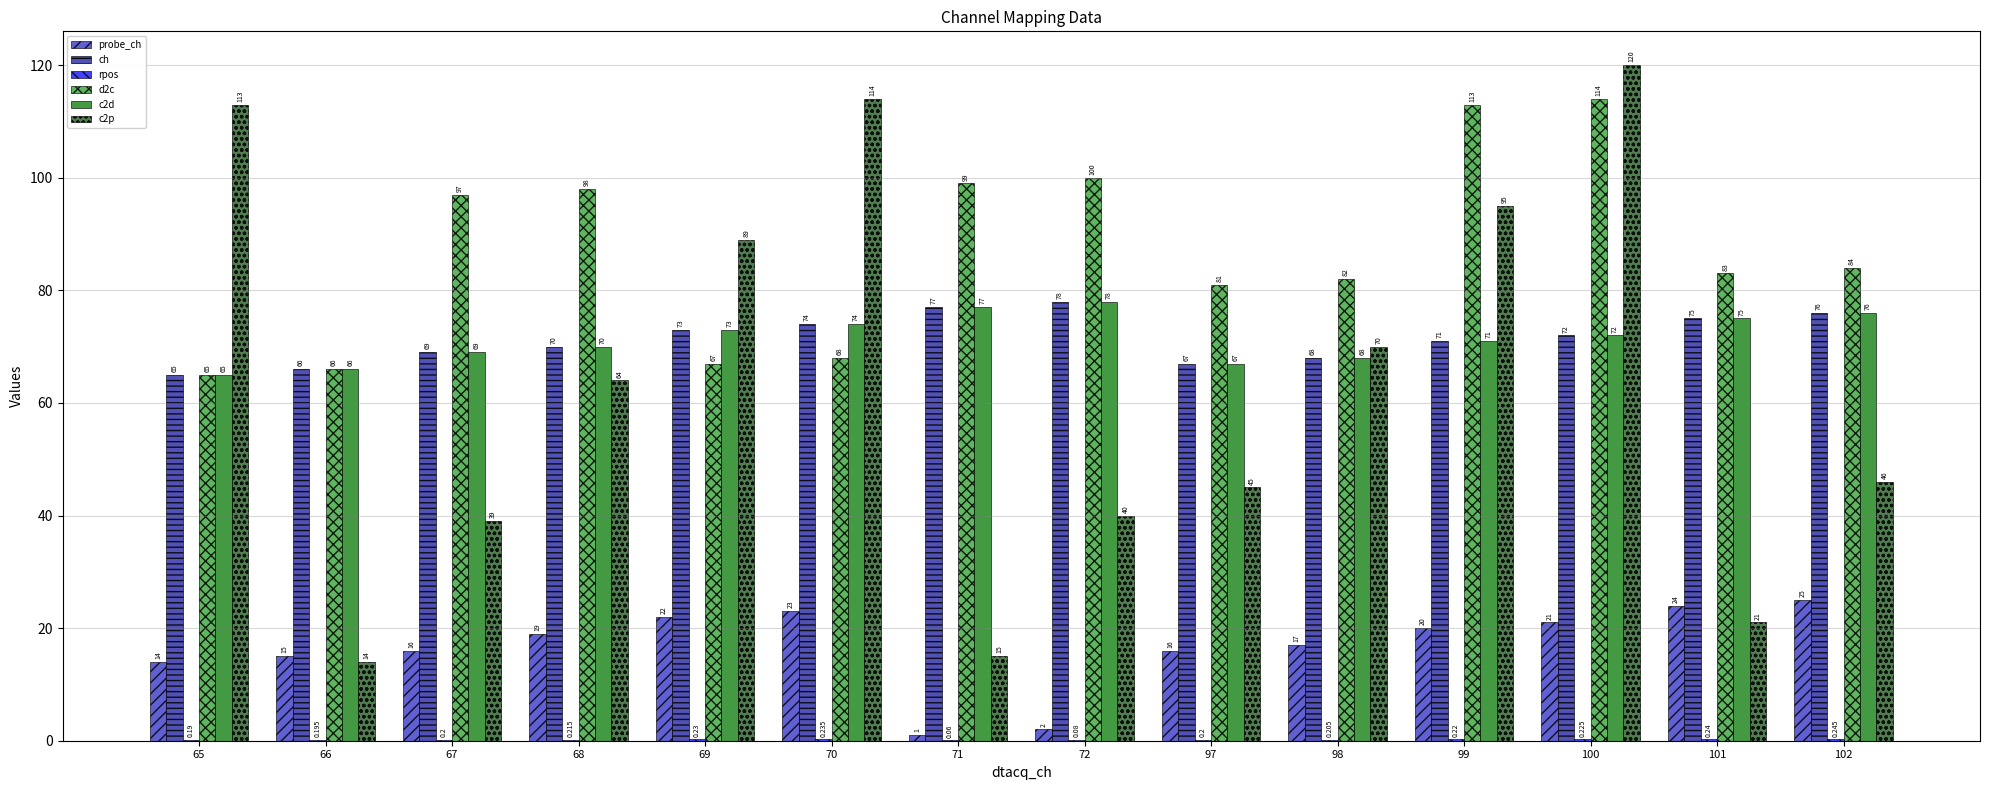

What is the difference between the maximum and minimum values in the probe_ch series?

24.0